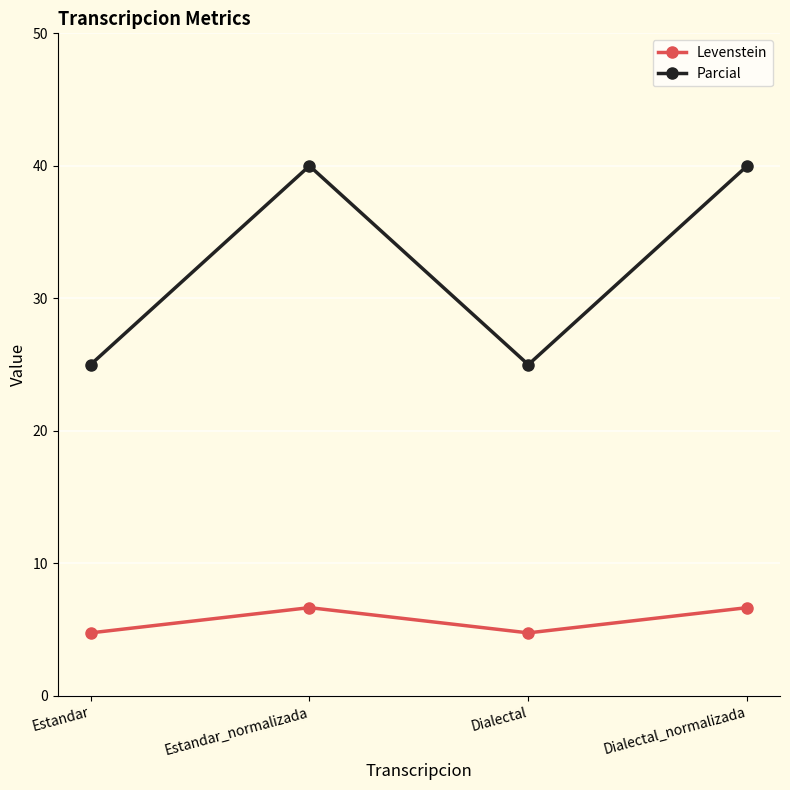

What is the spread (max minus min) of values at Estandar?

20.2